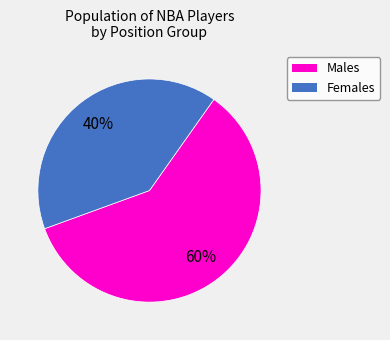

Is there a majority slice in this chart?

Yes